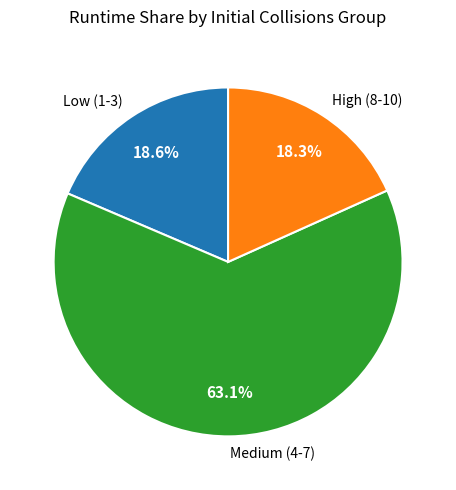

Which category has the biggest portion of the pie?

Medium (4-7)